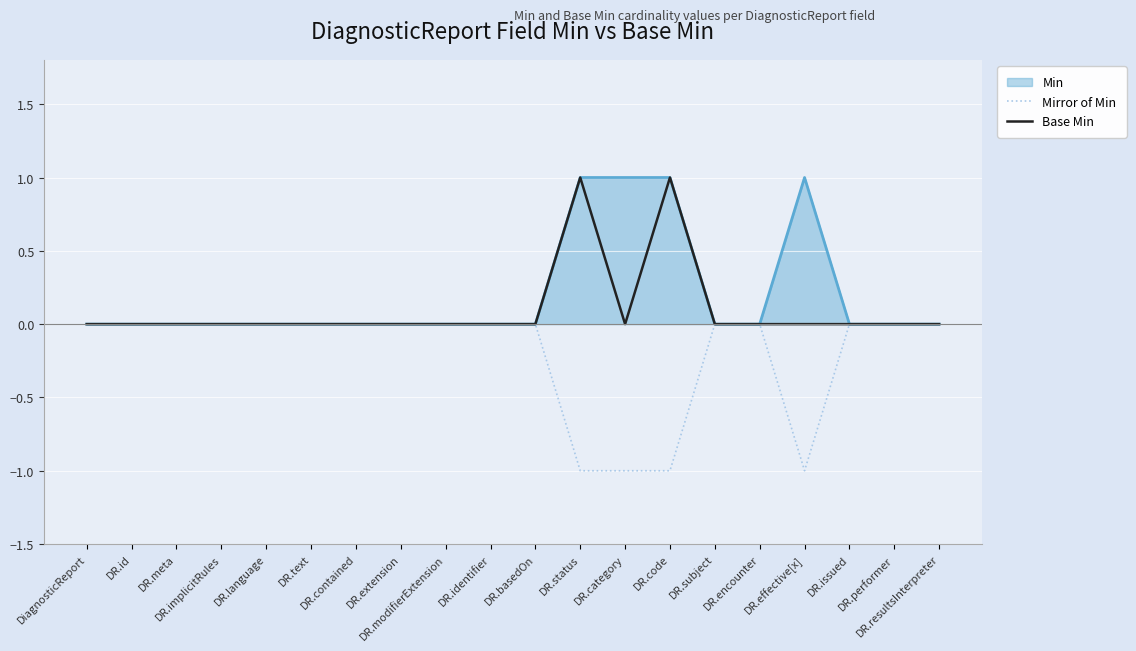

Count the Base Min values in the range 0 to 1.

20